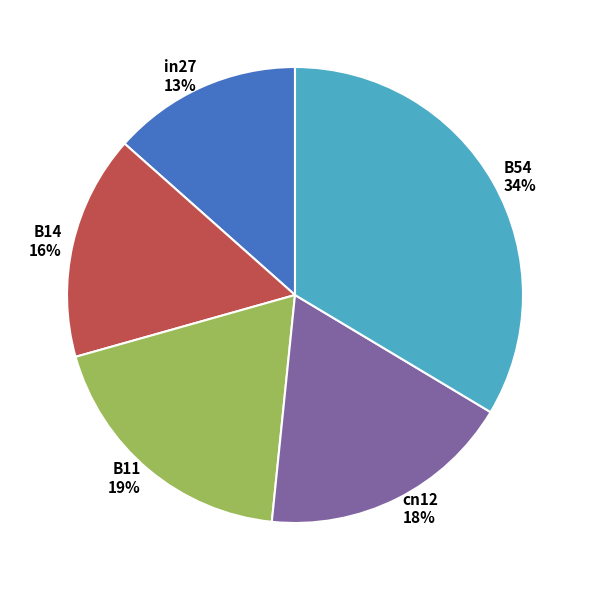

Which category has the biggest portion of the pie?

B54